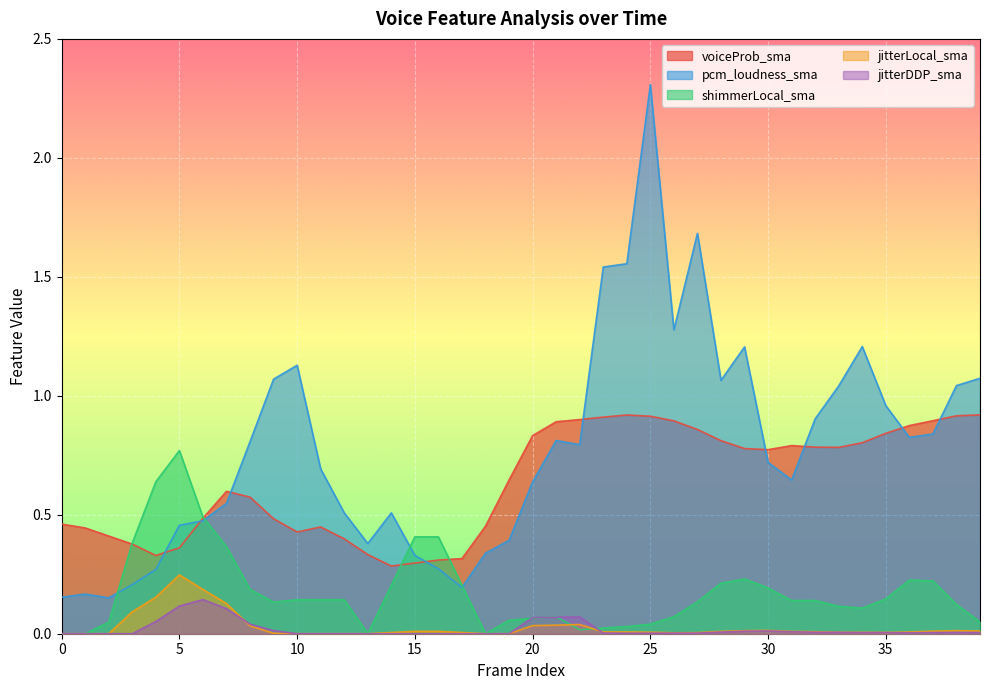

Which series has the largest total across all categories?

pcm_loudness_sma